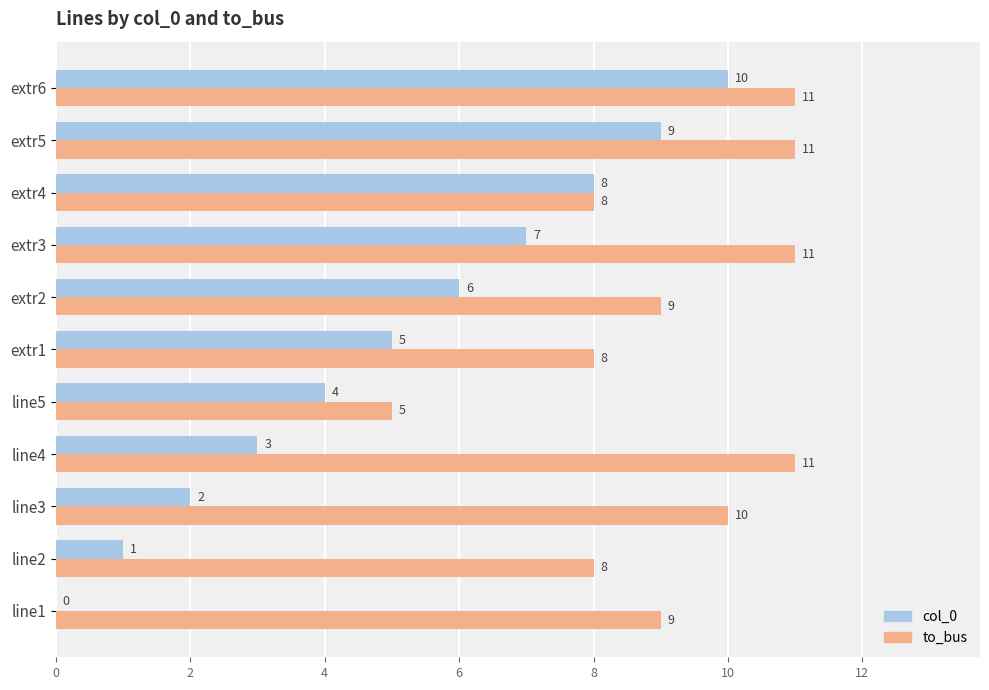

At which category is the sum across all series the highest?

extr6